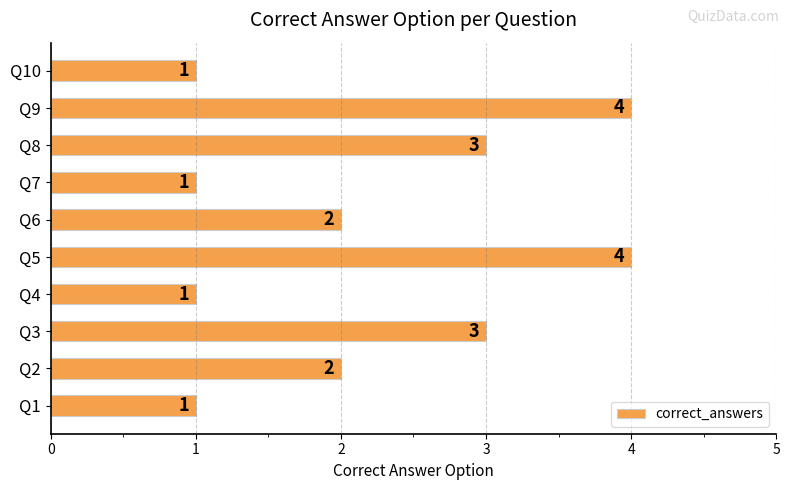

What is the average value?

2